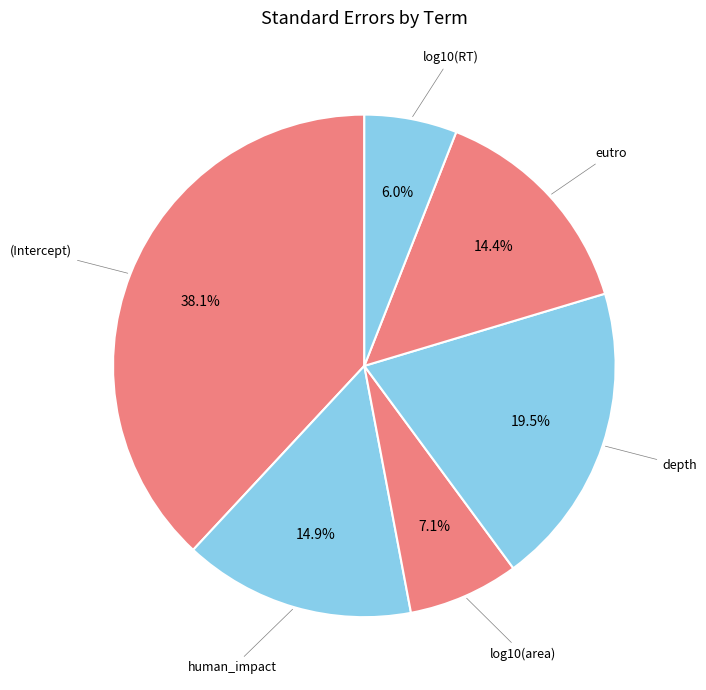

Rank the categories by value from lowest to highest.

log10(RT), log10(area), eutro, human_impact, depth, (Intercept)